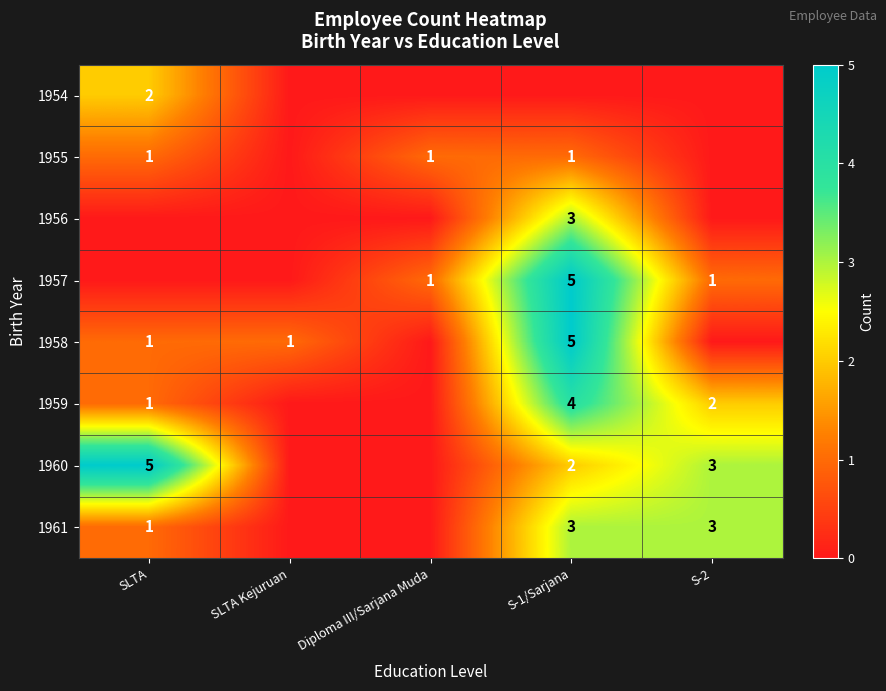

True or false: 1958 has a value of 7 at S-1/Sarjana.

False